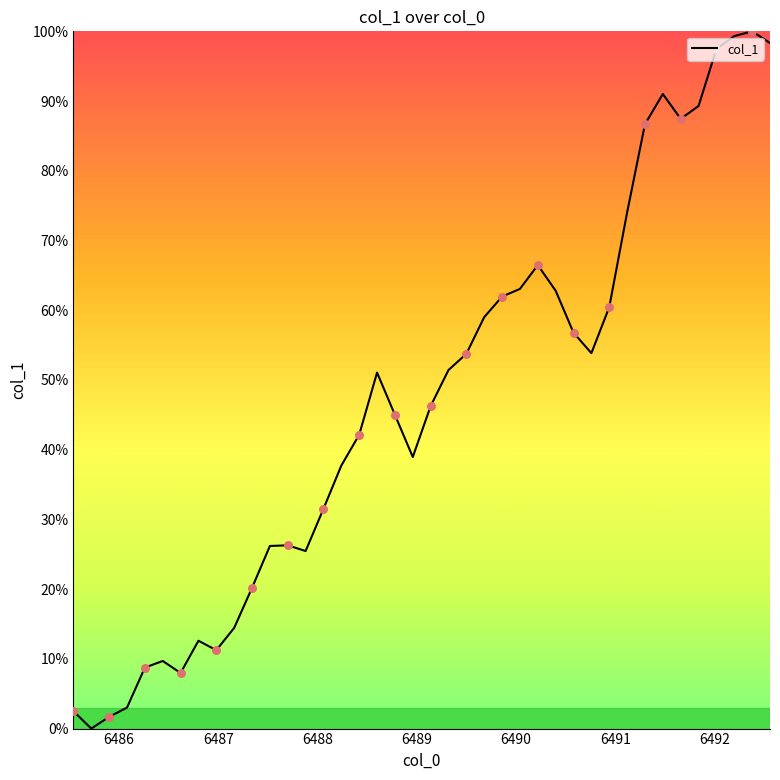

What is the difference between the maximum and minimum values?

100.0